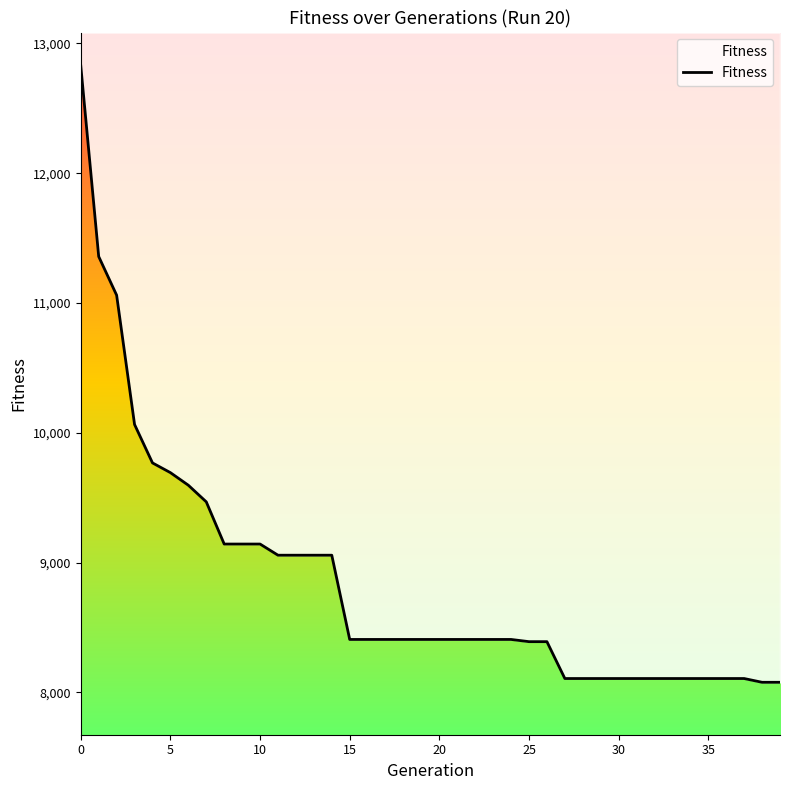

True or false: the data shows 4950 at 30.

False